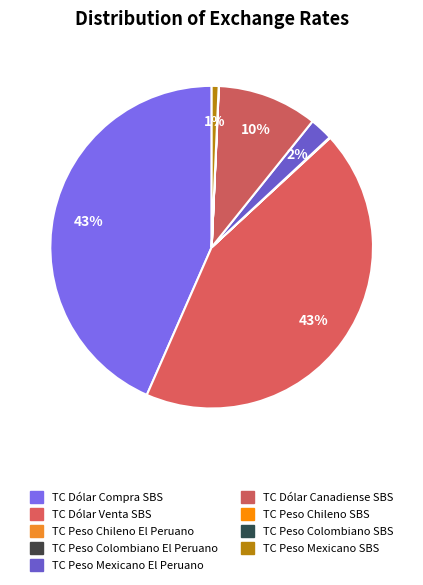

Rank the categories by value from highest to lowest.

TC Dólar Venta SBS, TC Dólar Compra SBS, TC Dólar Canadiense SBS, TC Peso Mexicano El Peruano, TC Peso Mexicano SBS, TC Peso Chileno El Peruano, TC Peso Chileno SBS, TC Peso Colombiano El Peruano, TC Peso Colombiano SBS